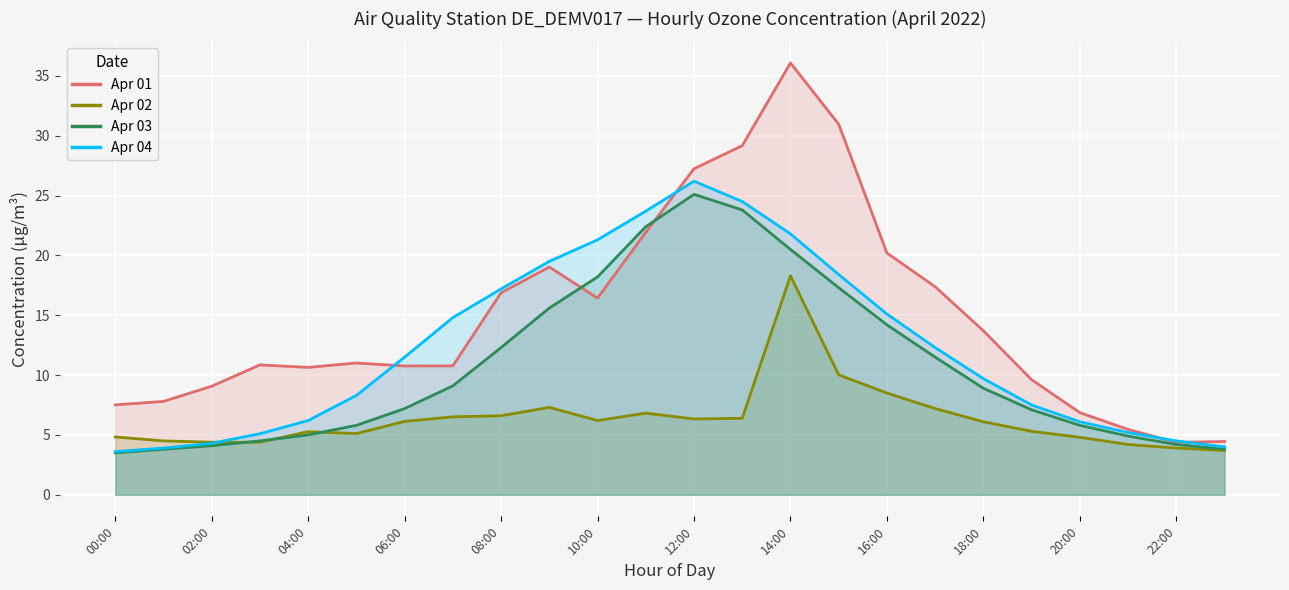

True or false: Apr 02 and Apr 01 cross at least once.

False